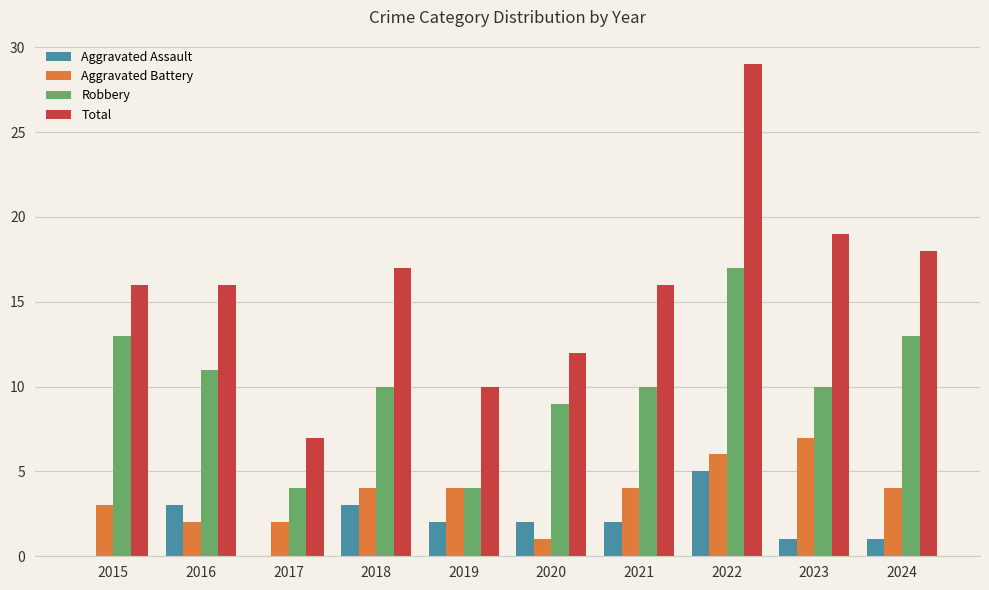

True or false: Aggravated Battery has a value of 1 at 2019.

False